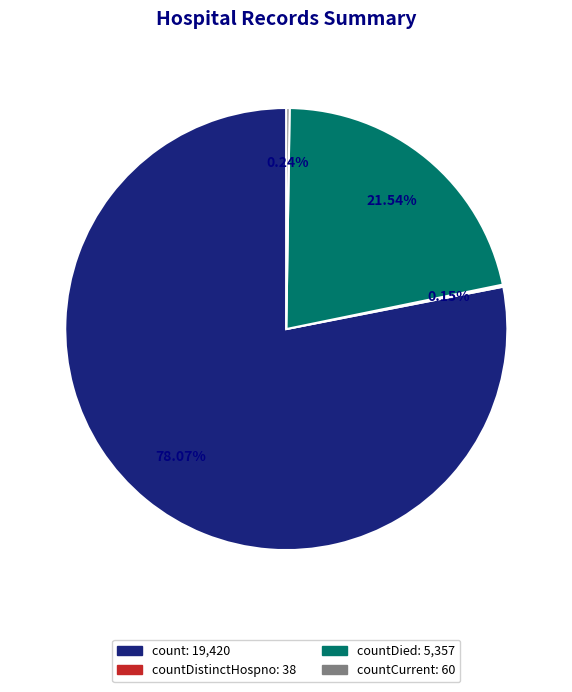

What is the largest slice in the pie chart?

count